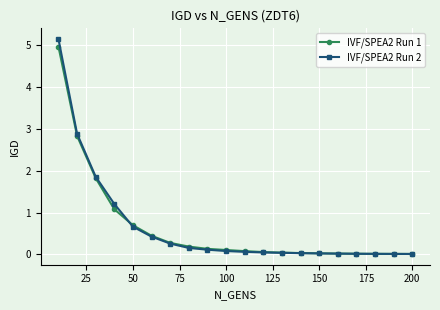

What is the value of the IVF/SPEA2 Run 2 point at the 8th from the left?

0.2